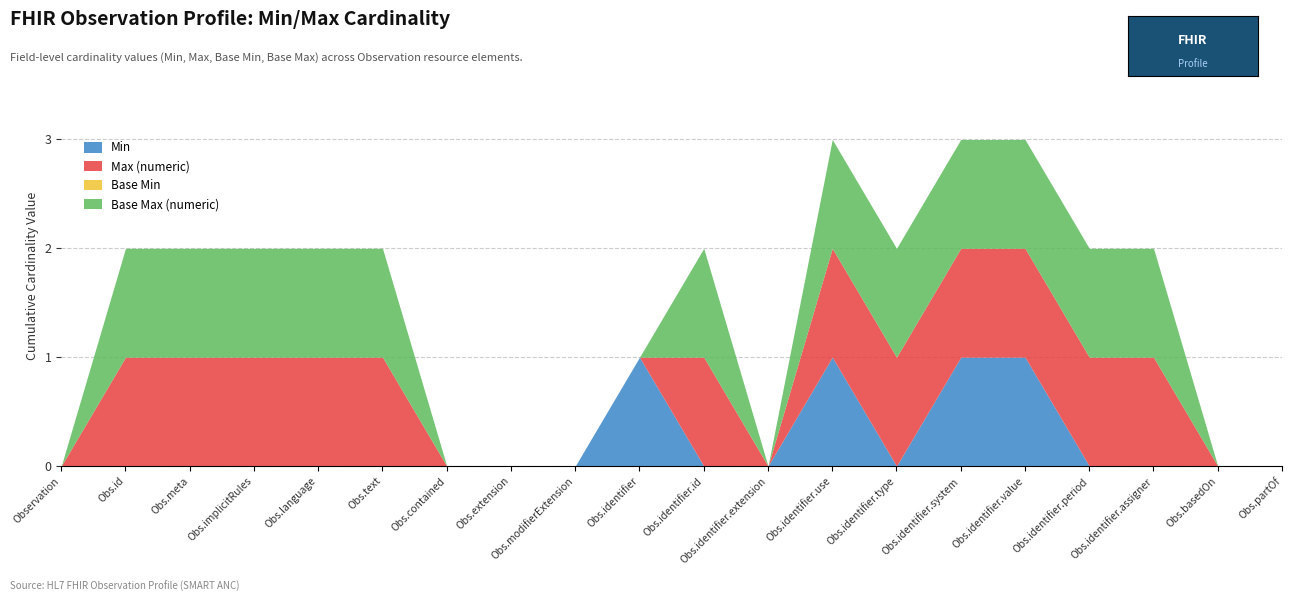

Reading right to left, what are all the values shown in this chart?

Min: 0	0	0	0	1	1	0	1	0	0	1	0	0	0	0	0	0	0	0	0
Max (numeric): 0	0	1	1	1	1	1	1	0	1	0	0	0	0	1	1	1	1	1	0
Base Min: 0	0	0	0	0	0	0	0	0	0	0	0	0	0	0	0	0	0	0	0
Base Max (numeric): 0	0	1	1	1	1	1	1	0	1	0	0	0	0	1	1	1	1	1	0